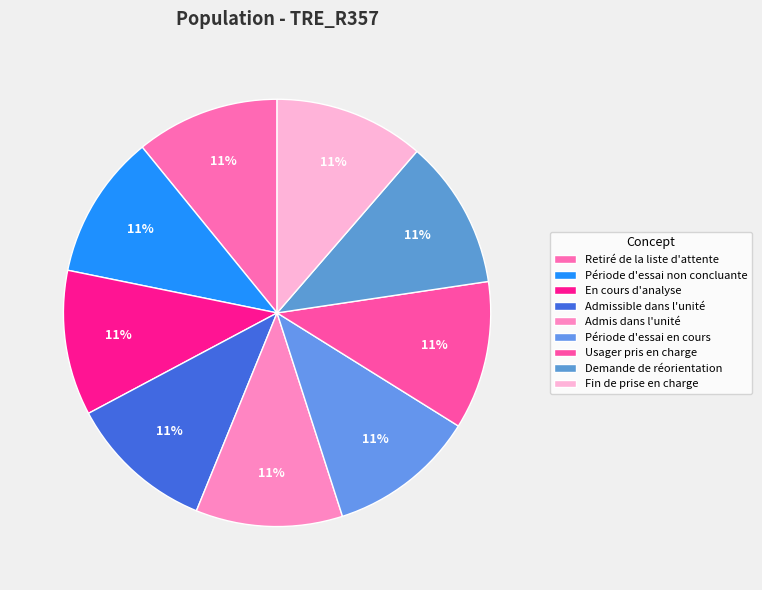

What is the ratio of the value at Demande de réorientation to the value at En cours d'analyse?

1.0